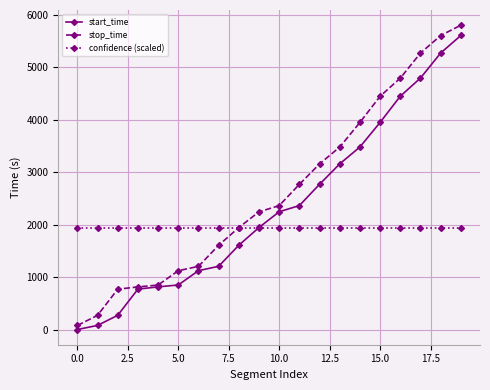

What are all the series names shown in the legend?

start_time, stop_time, confidence (scaled)